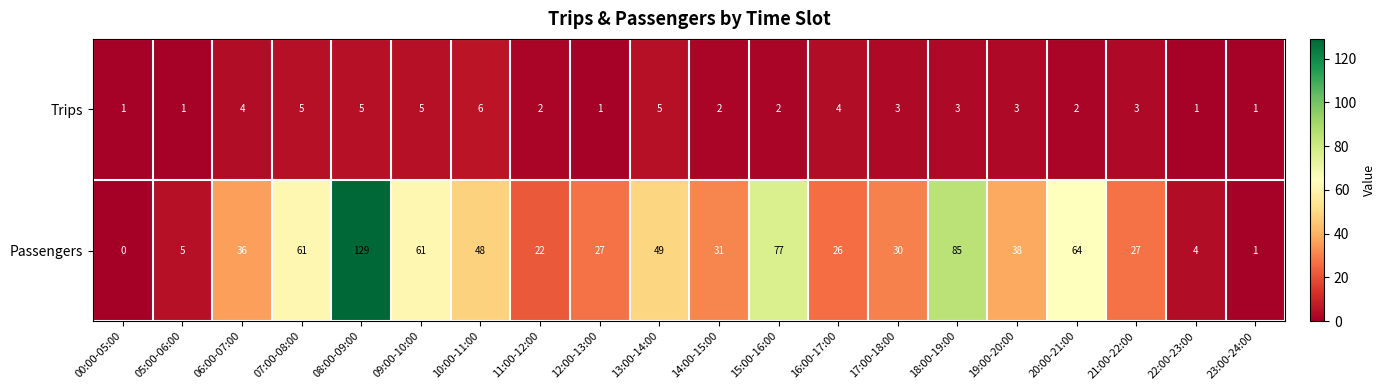

How many data points does each series have?

20